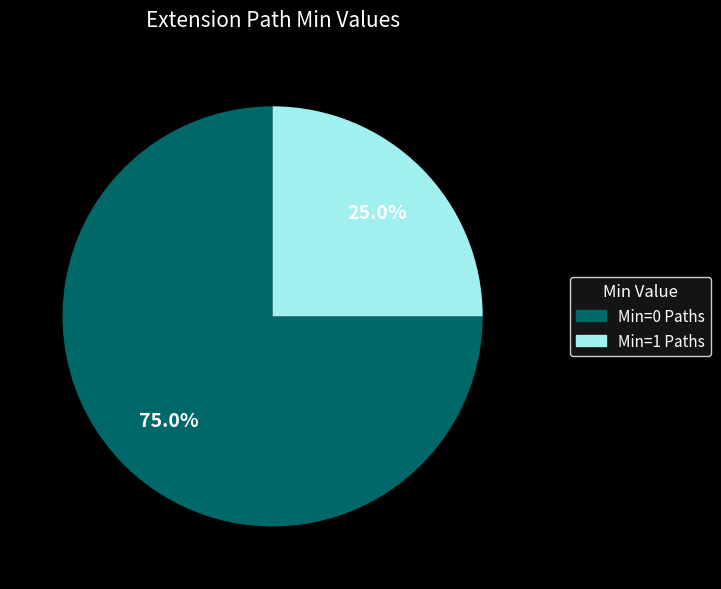

Combined, what portion of the pie is Min=0 Paths and Min=1 Paths?

100.0%